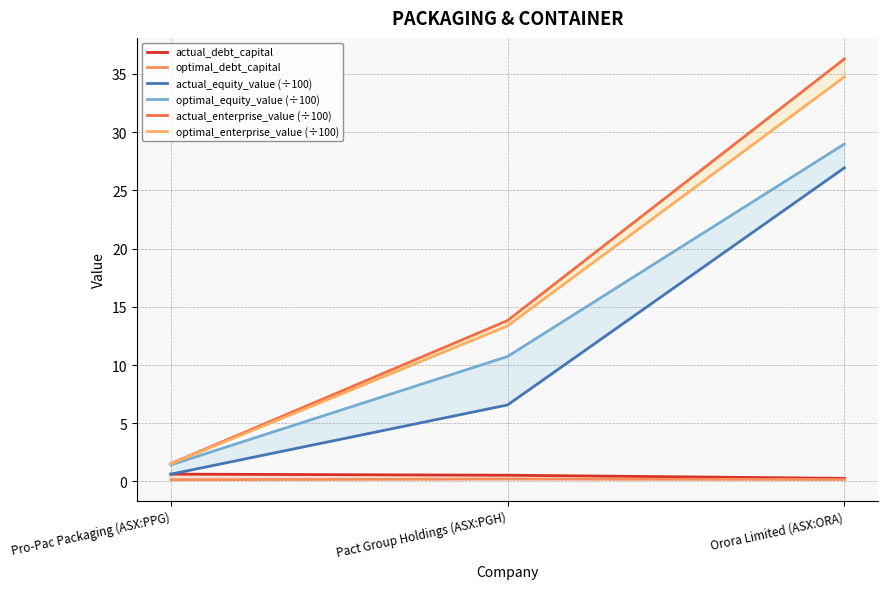

Rank the series by their maximum value, from lowest to highest.

optimal_debt_capital, actual_debt_capital, actual_equity_value (÷100), optimal_equity_value (÷100), optimal_enterprise_value (÷100), actual_enterprise_value (÷100)